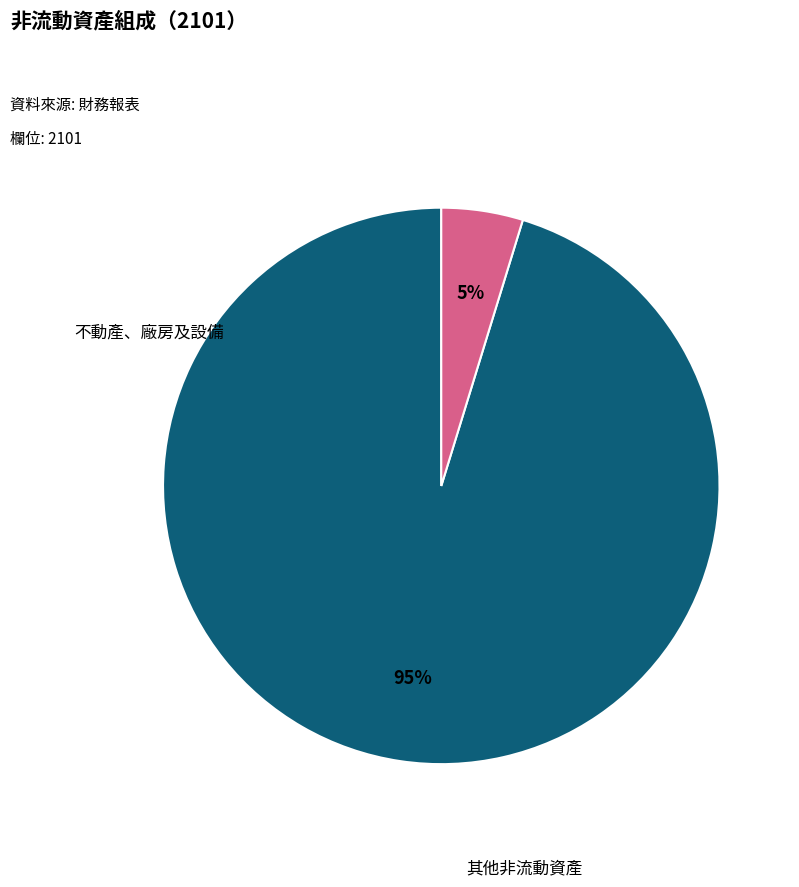

What is the ratio of the value at 不動產、廠房及設備 to the value at 其他非流動資產?

20.1